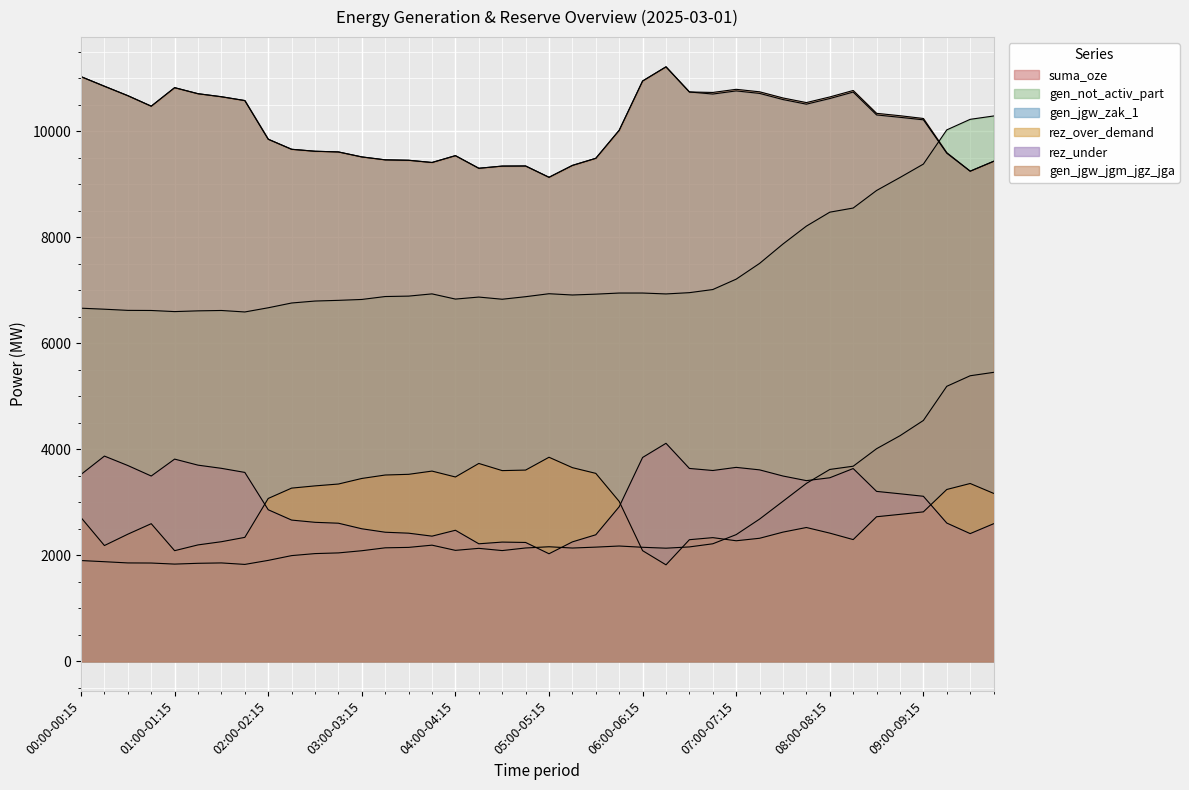

How many series are shown in this chart?

6